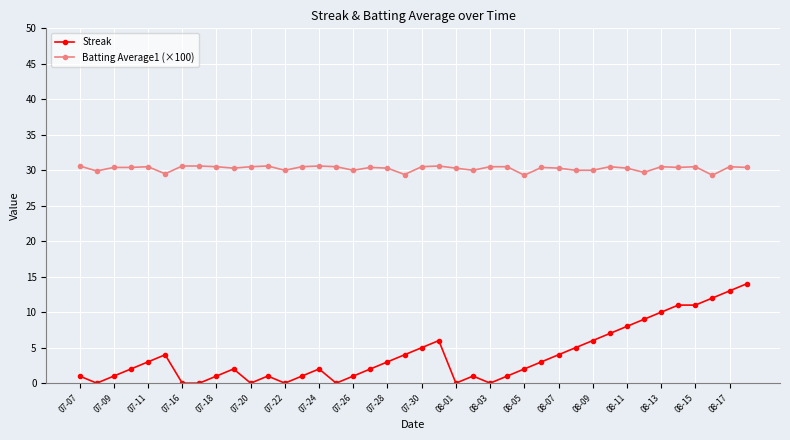

What is the difference between the maximum and minimum values in the Batting Average1 (×100) series?

1.3